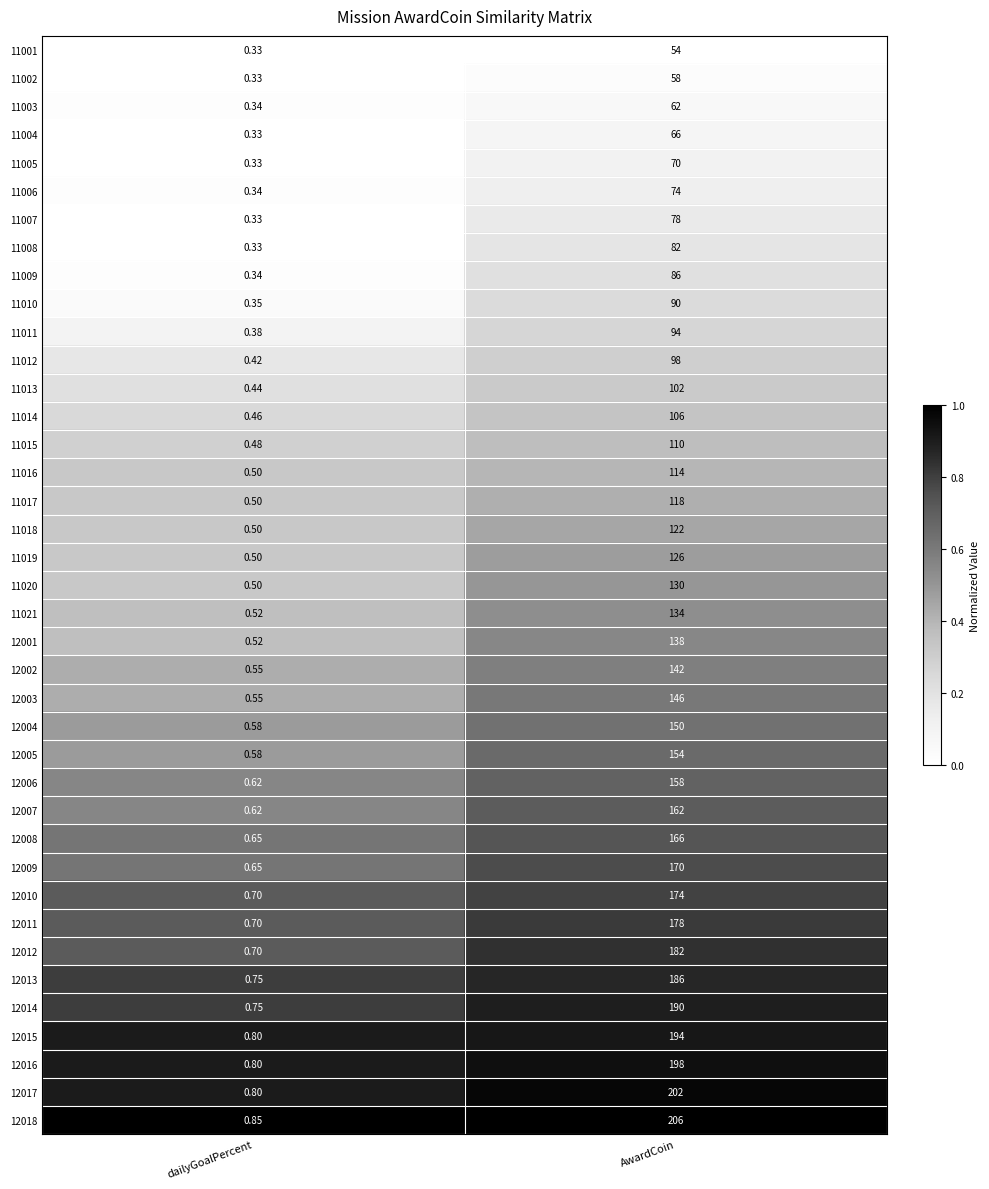

At which label is 12001 closest to 69?

dailyGoalPercent